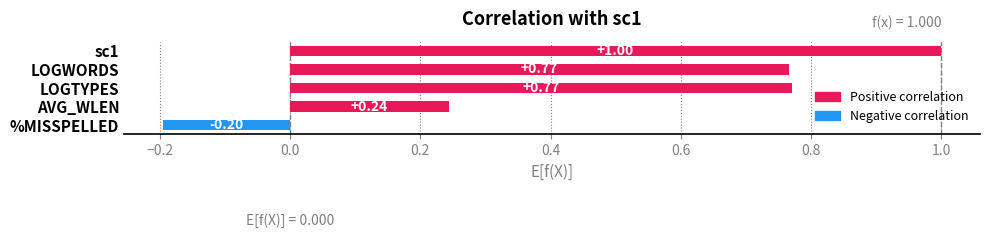

What is the difference between the maximum and minimum values?

1.2